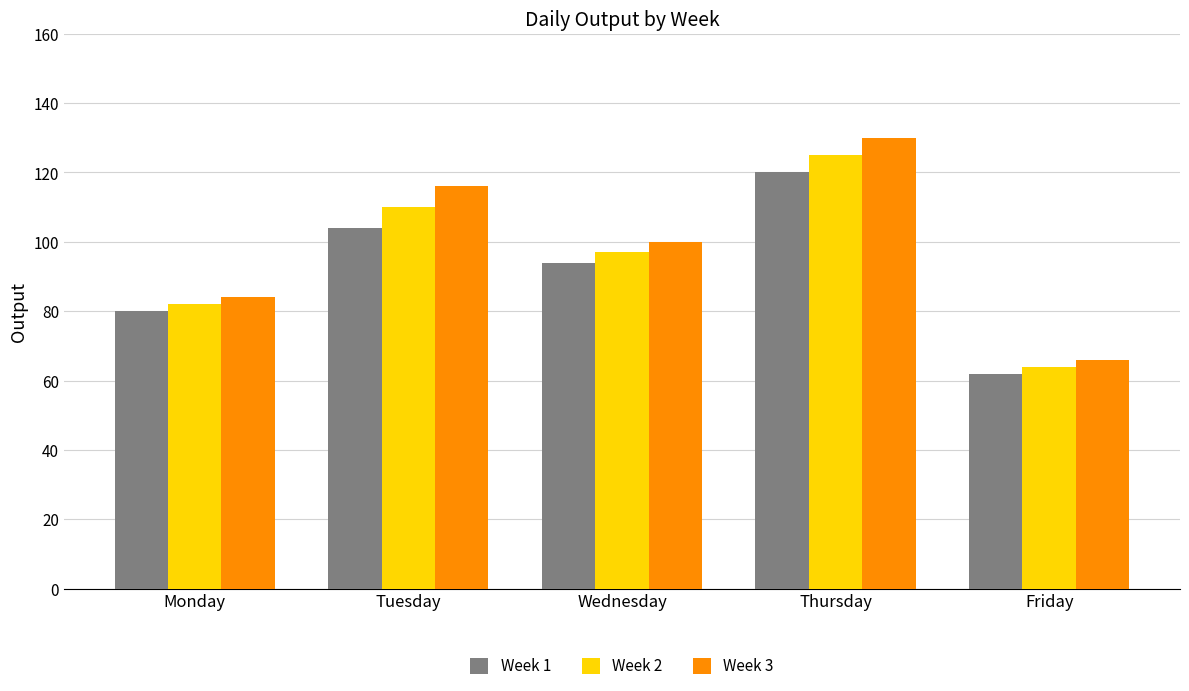

At which category is the sum across all series the highest?

Thursday